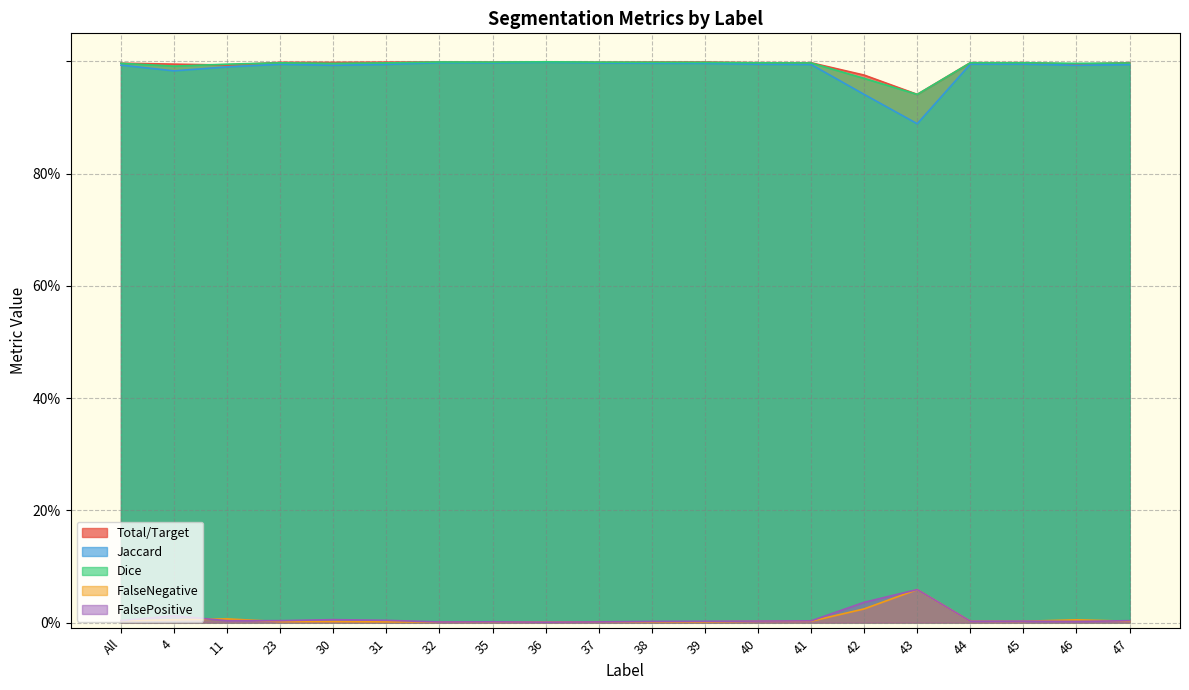

Where is the first local minimum for Jaccard?

4